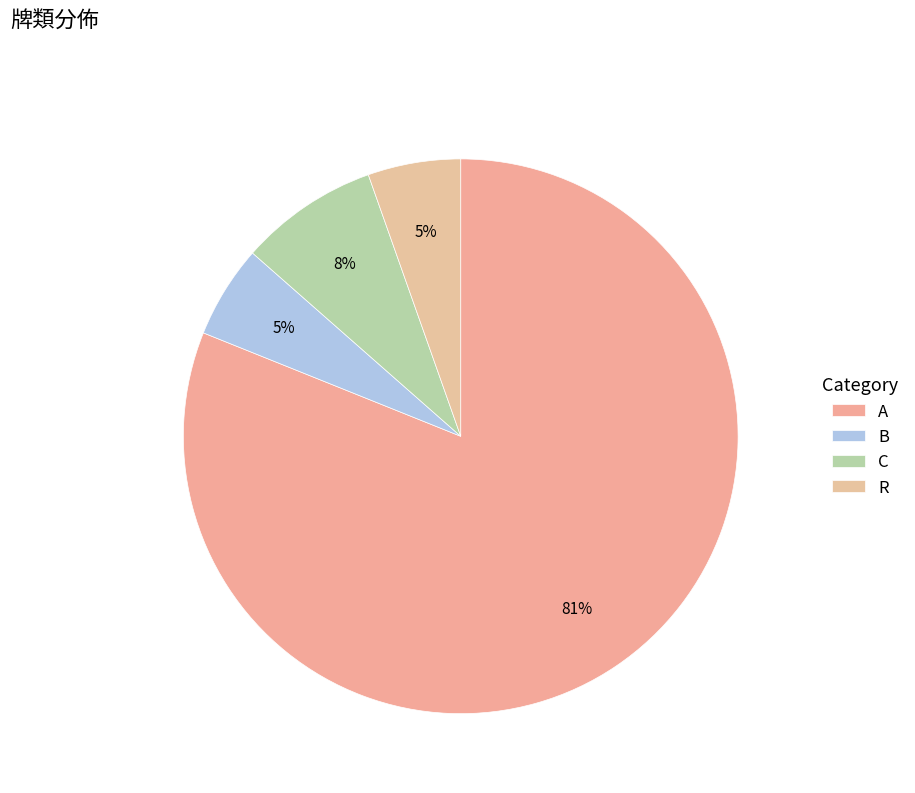

Which has a higher value, C or A?

A